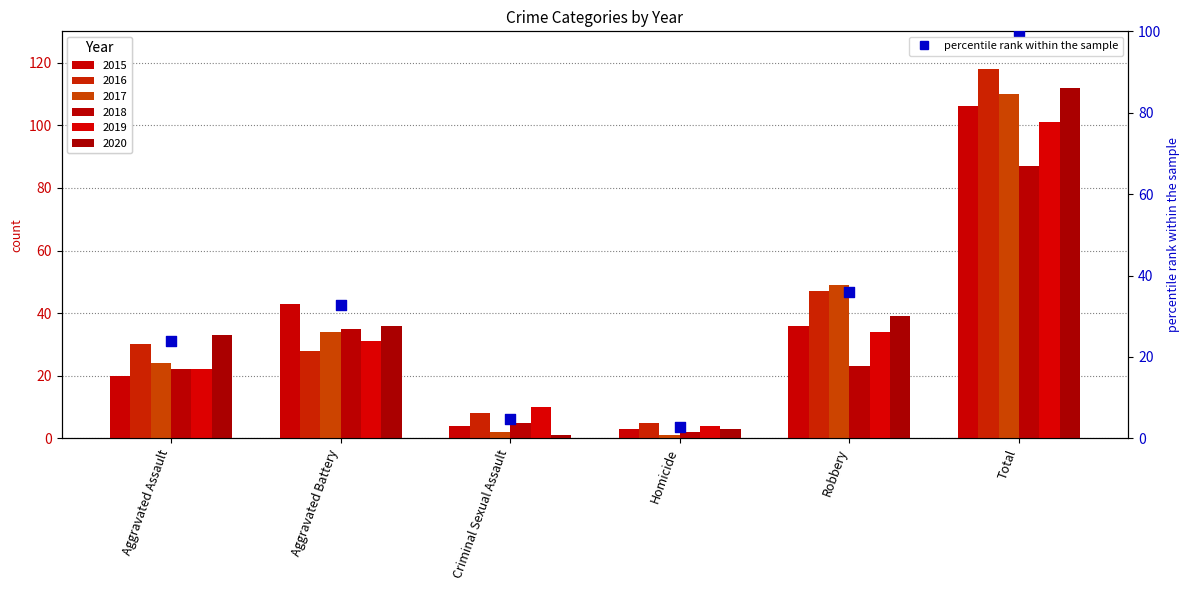

Which has a higher value, Robbery or Aggravated Battery?

Robbery